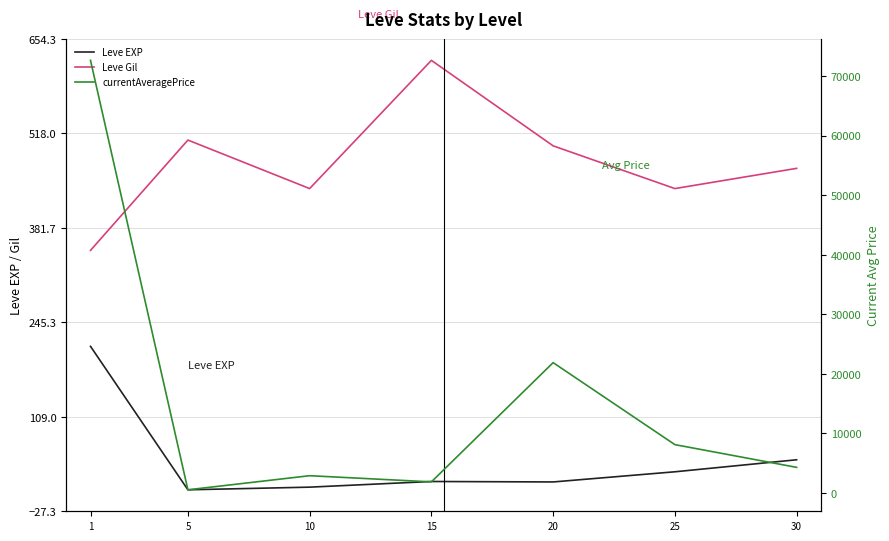

How many data points in Leve EXP are above 15?

4